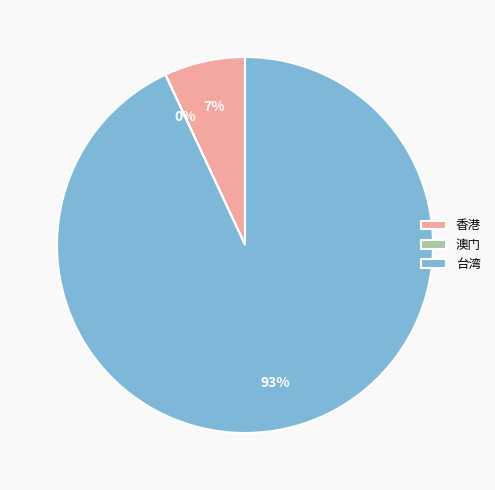

Which slice is the largest?

台湾